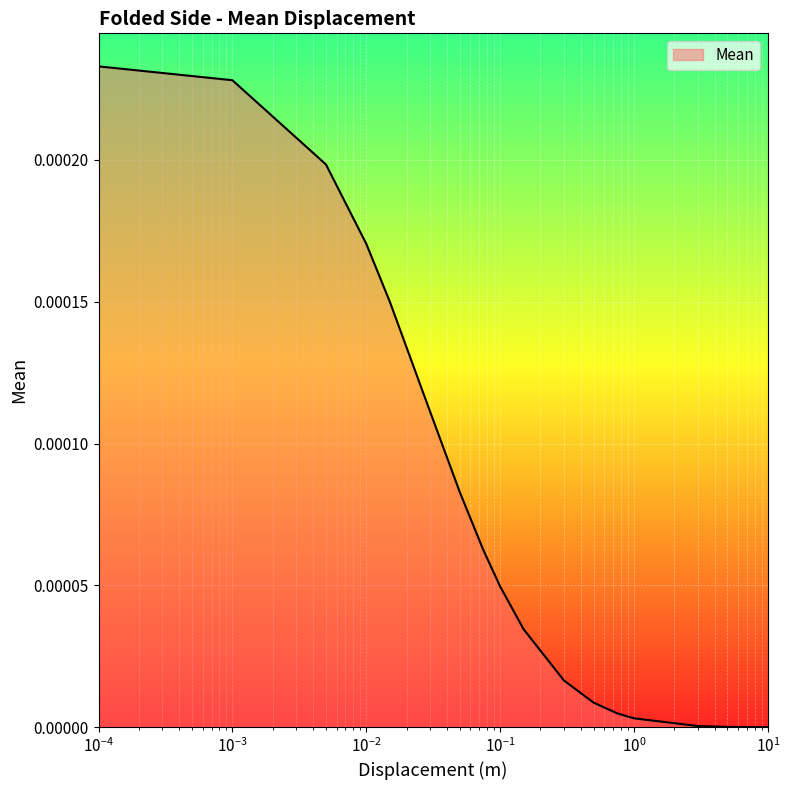

At which label is the value closest to 0?

10